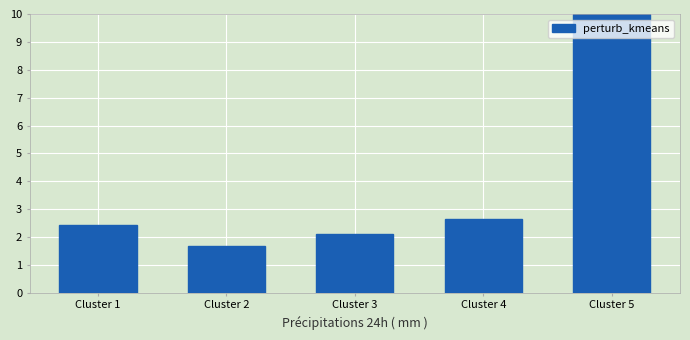

Reading right to left, what are all the values shown in this chart?

Cluster 5=10.0	Cluster 4=2.6	Cluster 3=2.1	Cluster 2=1.7	Cluster 1=2.4